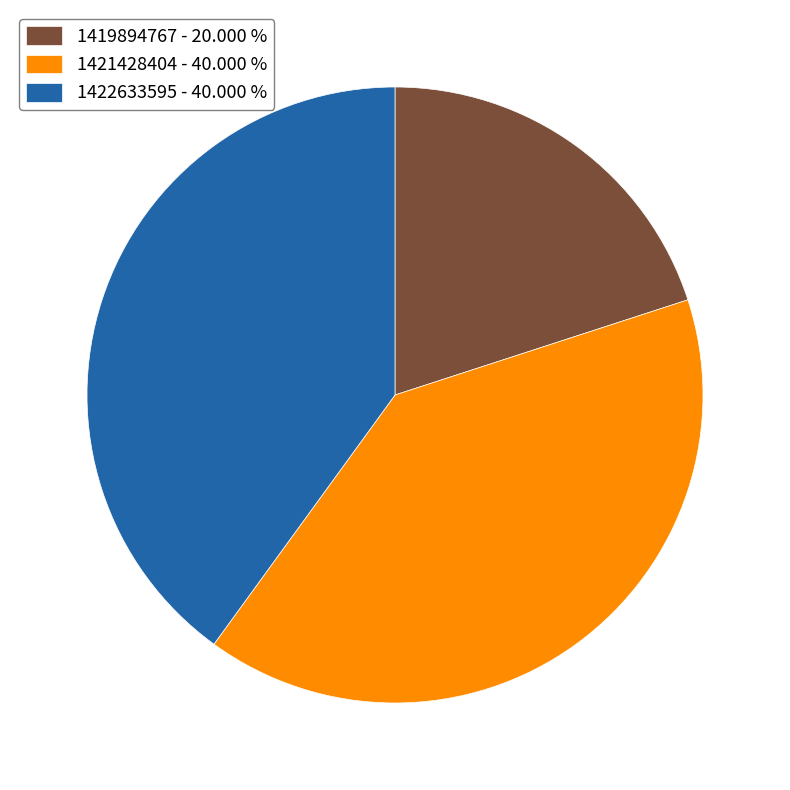

Count the number of slices in the pie.

3